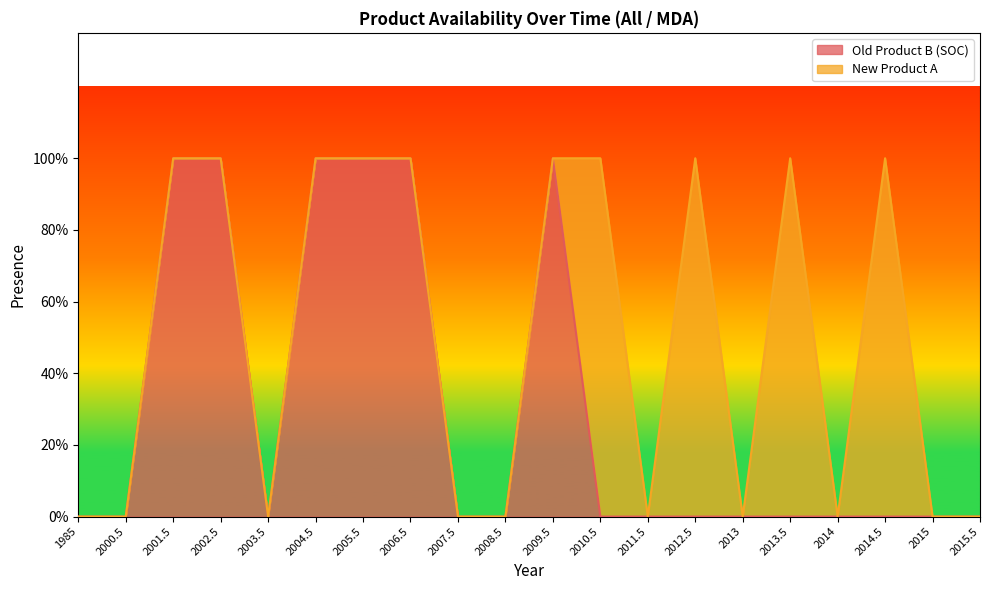

Does the chart display data point markers on the line(s)?

No